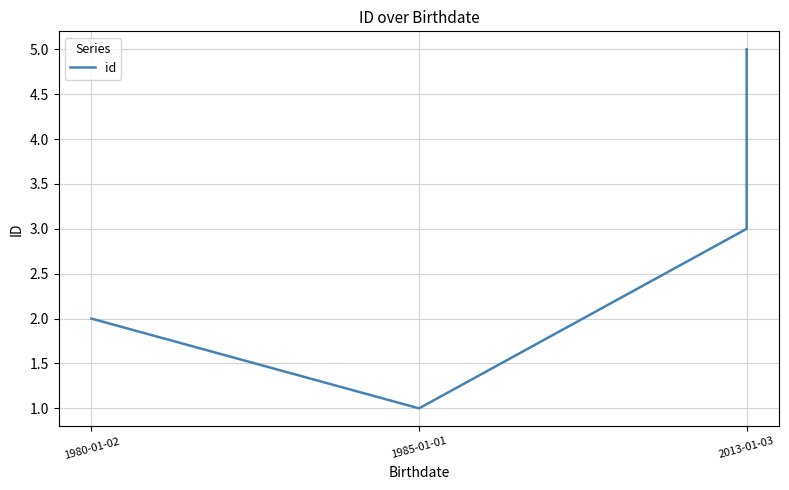

What is the smallest value displayed?

1